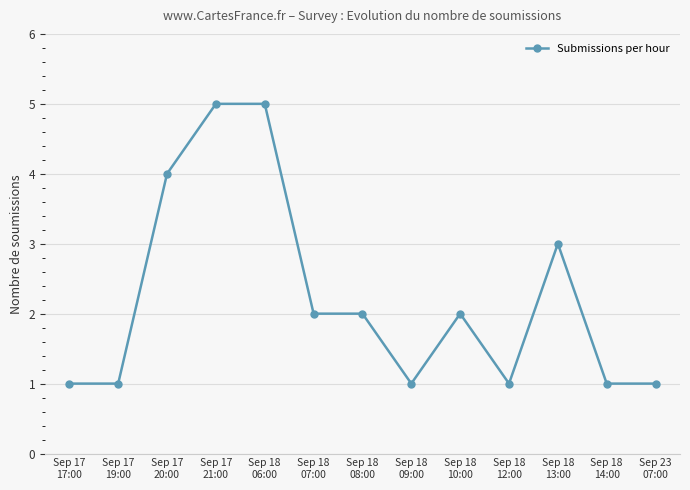

True or false: the data has more than 0 interior local peaks.

True